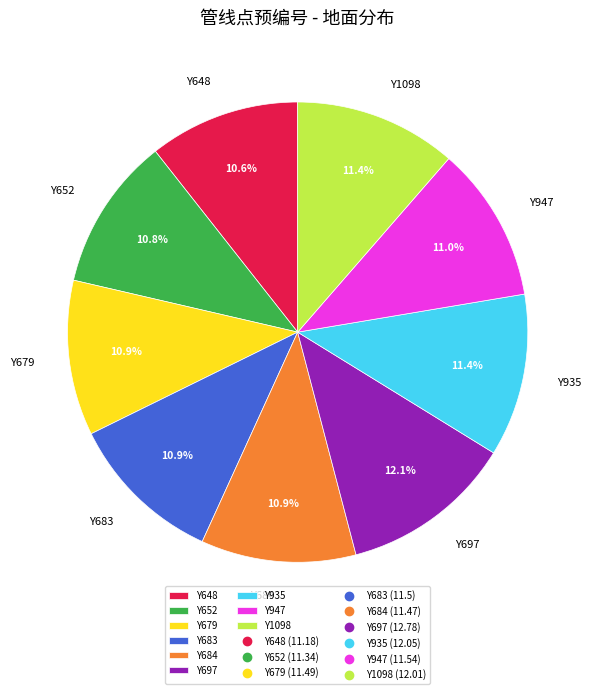

Is it true that Y1098 is 23% of the pie?

False